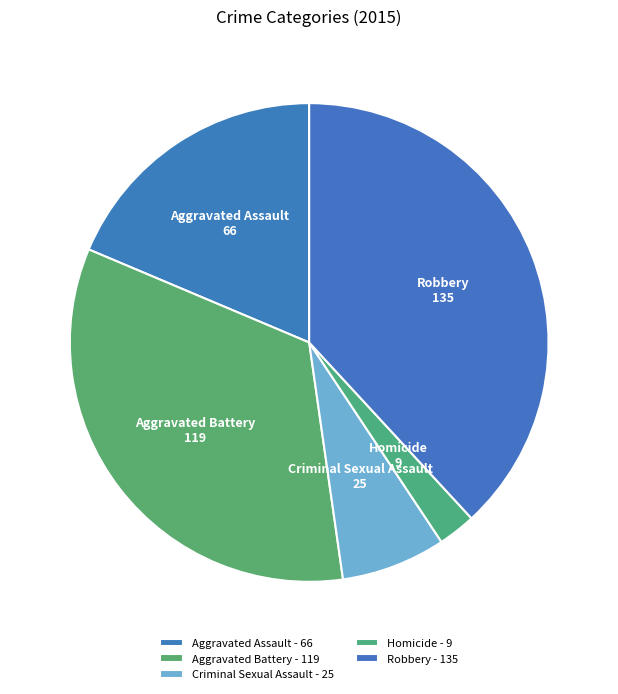

Between Aggravated Battery and Aggravated Assault, which is larger?

Aggravated Battery